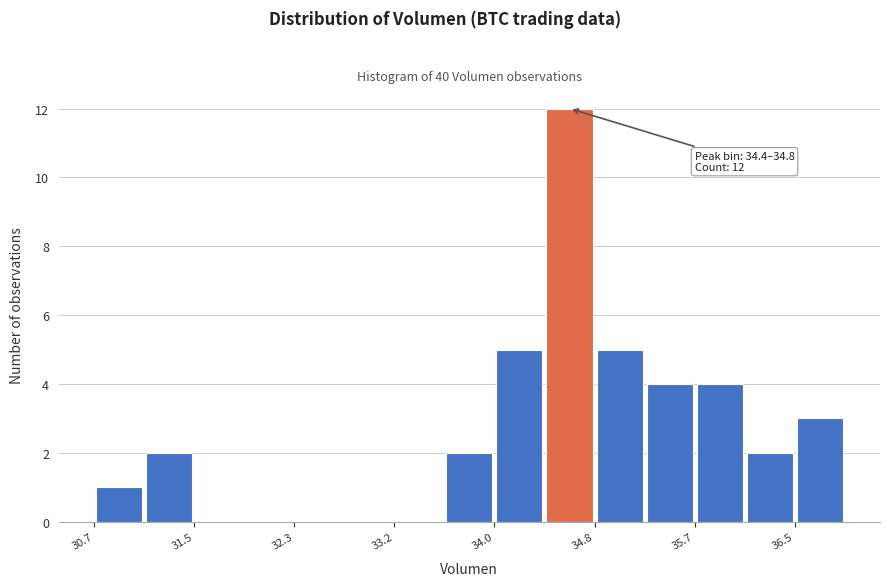

Which range on the x-axis has the tallest bar?

34.4 to 34.8